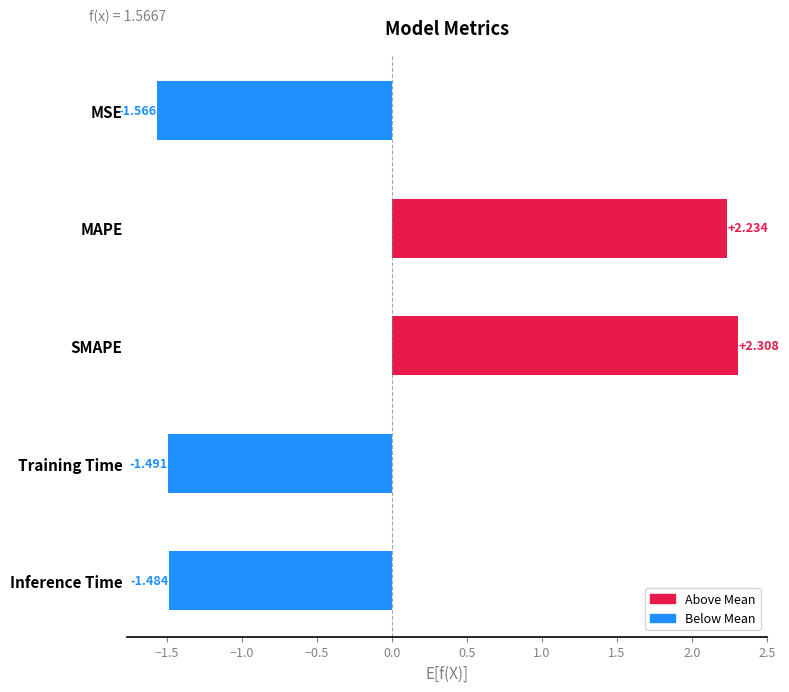

Rank the categories by value from lowest to highest.

MSE, Training Time, Inference Time, MAPE, SMAPE